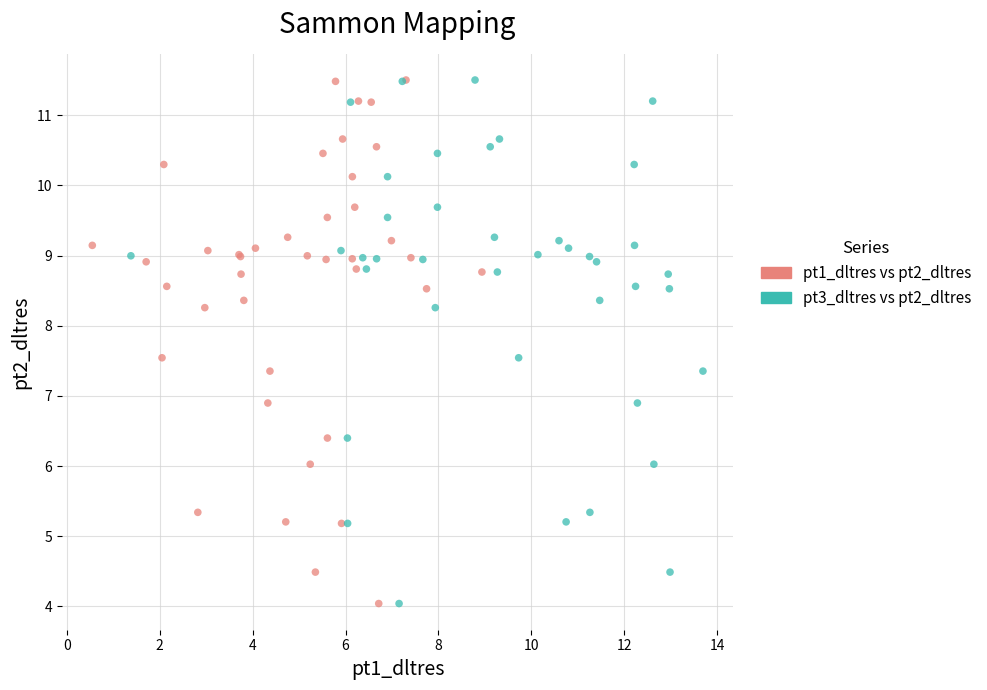

What are all the series names shown in the legend?

pt1_dltres vs pt2_dltres, pt3_dltres vs pt2_dltres